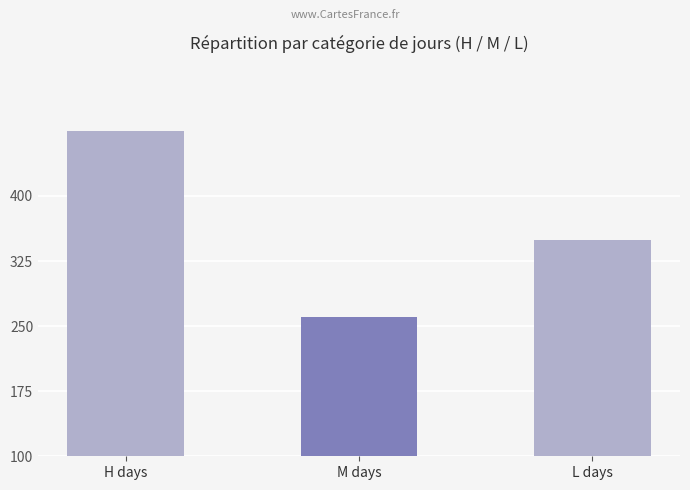

True or false: the data shows 89 at M days.

False